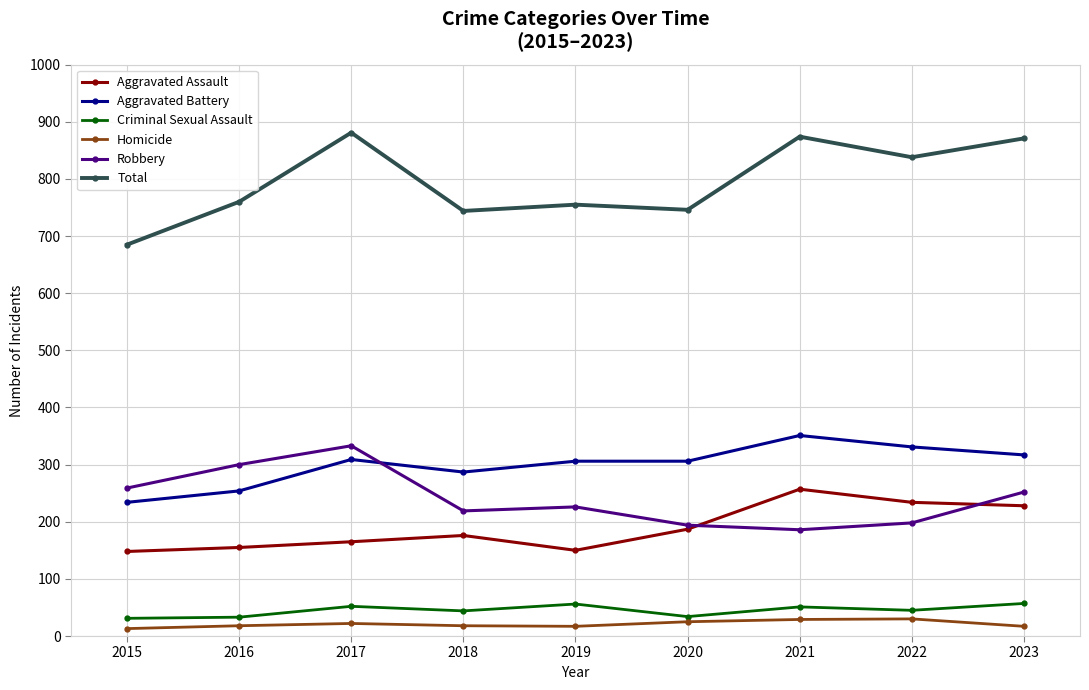

True or false: Aggravated Assault and Aggravated Battery cross at least once.

False